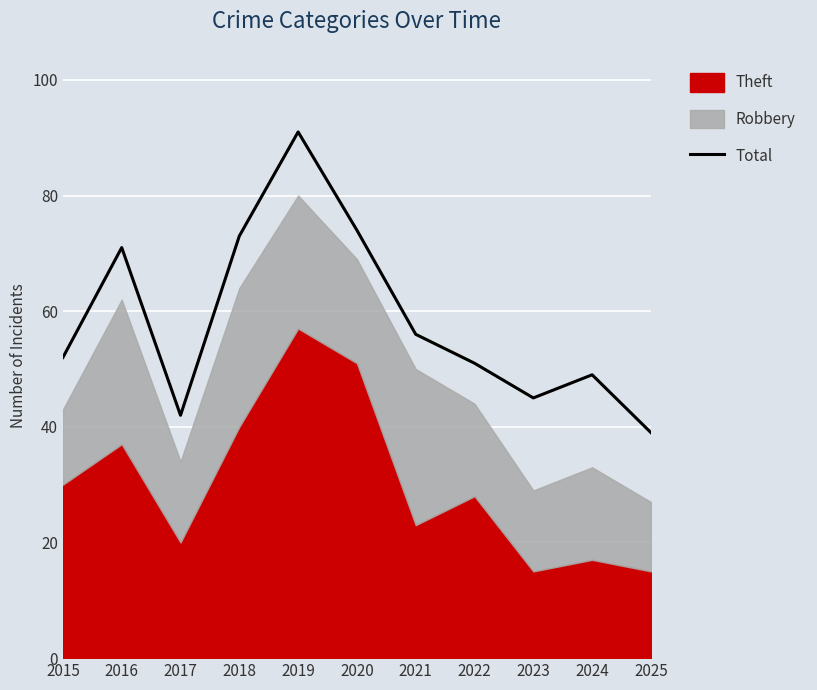

Reading left to right, list all the values displayed in this chart.

2015=52	2016=71	2017=42	2018=73	2019=91	2020=74	2021=56	2022=51	2023=45	2024=49	2025=39